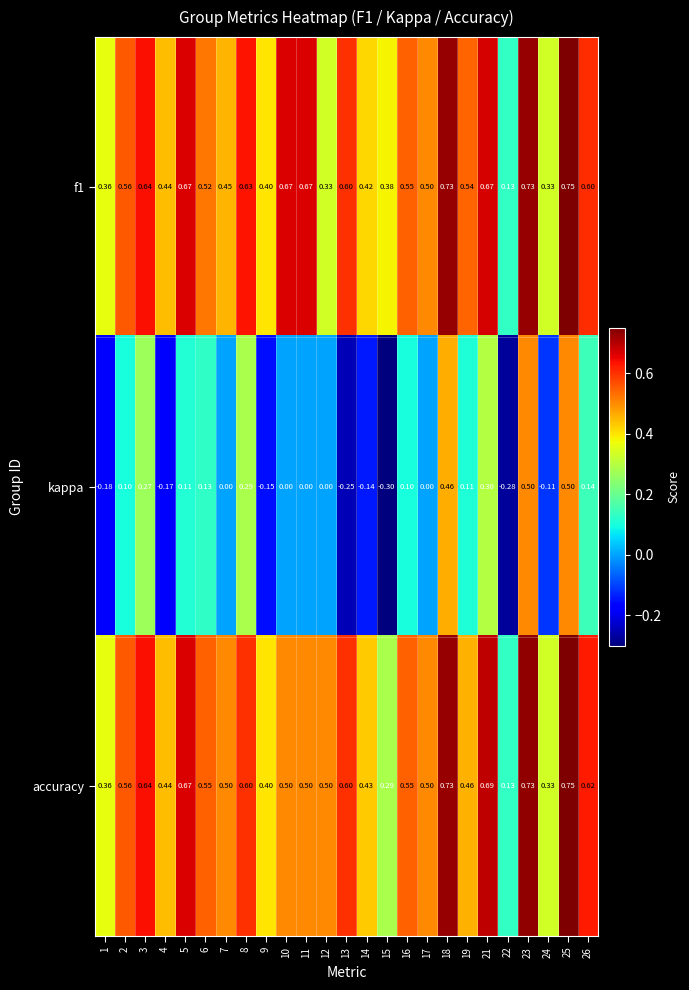

Is the value of f1 at 22 greater than the value of kappa at 11?

Yes